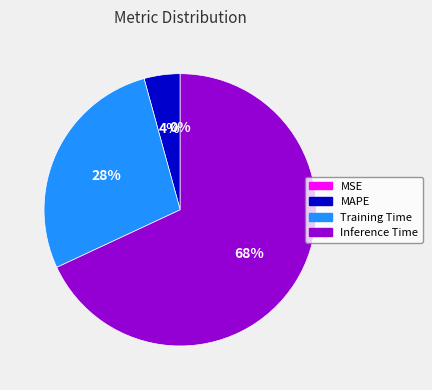

Is there a majority slice in this chart?

Yes